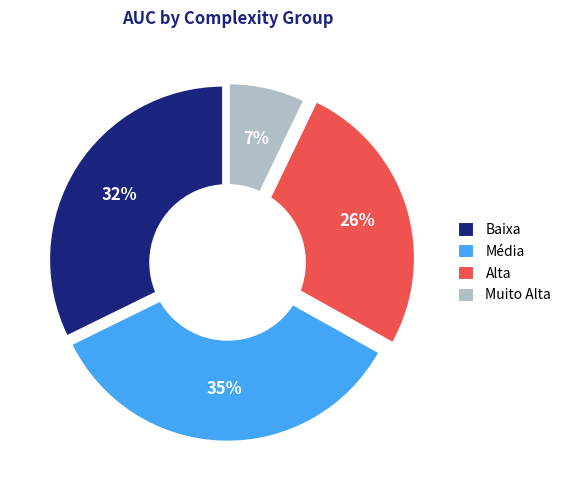

Combined, what portion of the pie is Baixa and Alta?

56.9%